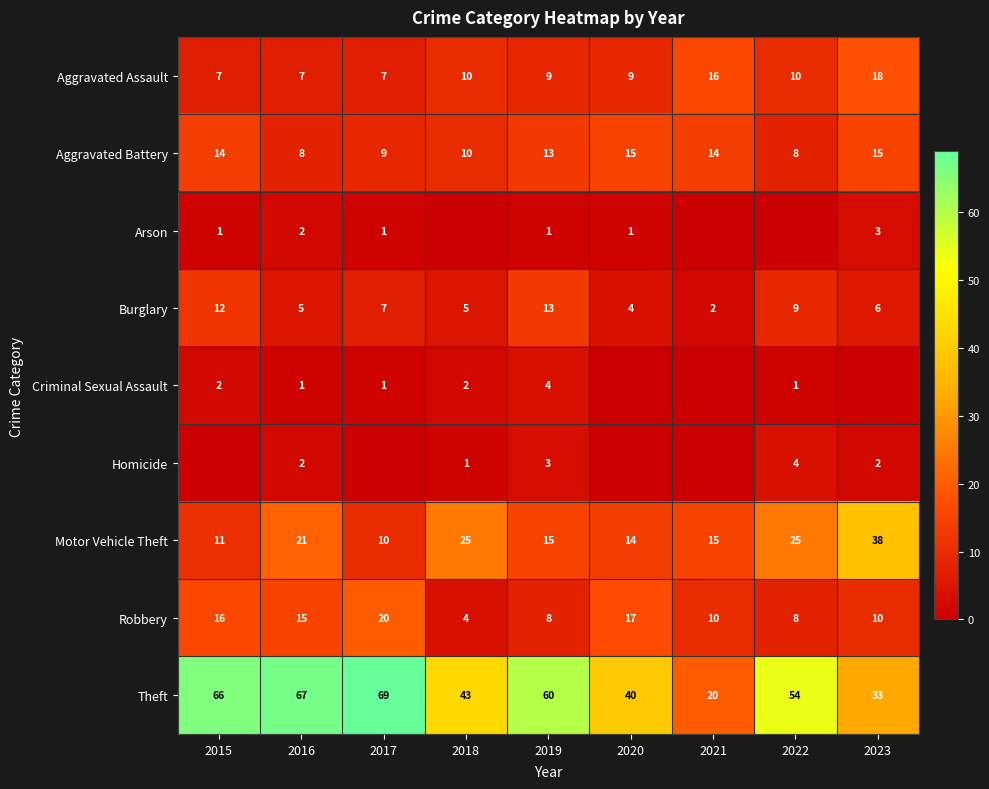

Is the value of Robbery at 2017 greater than the value of Theft at 2019?

No